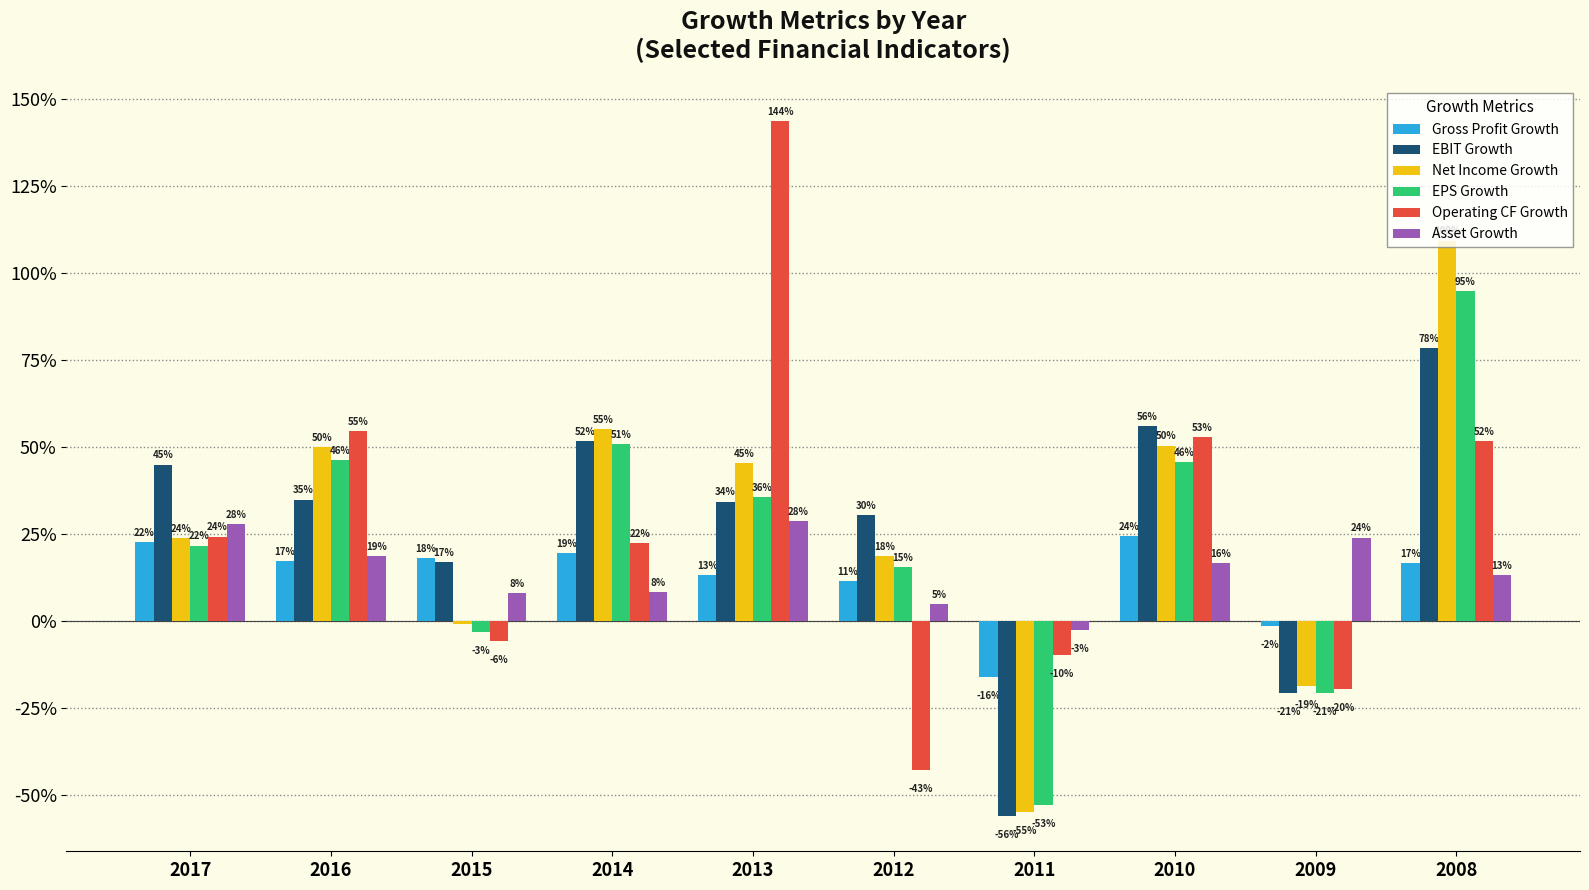

Are the bars horizontal?

No